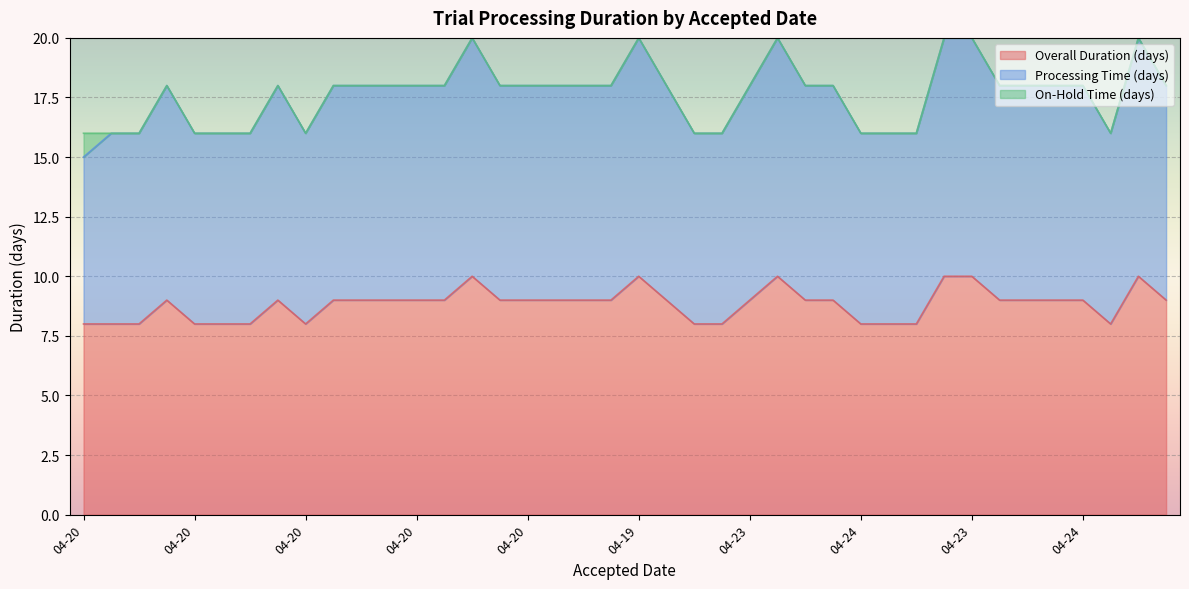

Is the value of Processing Time (days) at 04-20 greater than the value of Overall Duration (days) at 04-23?

Yes